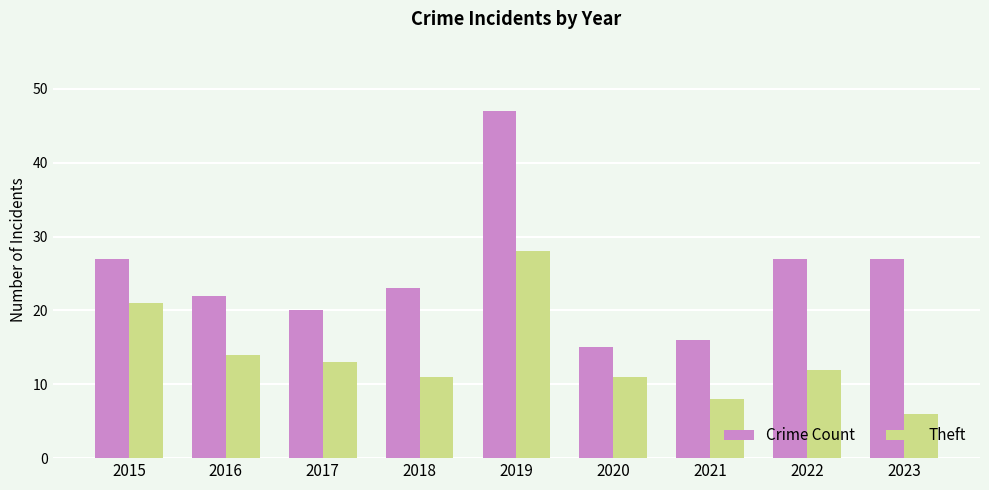

What is the value of the Crime Count bar at the 4th from the left?

23